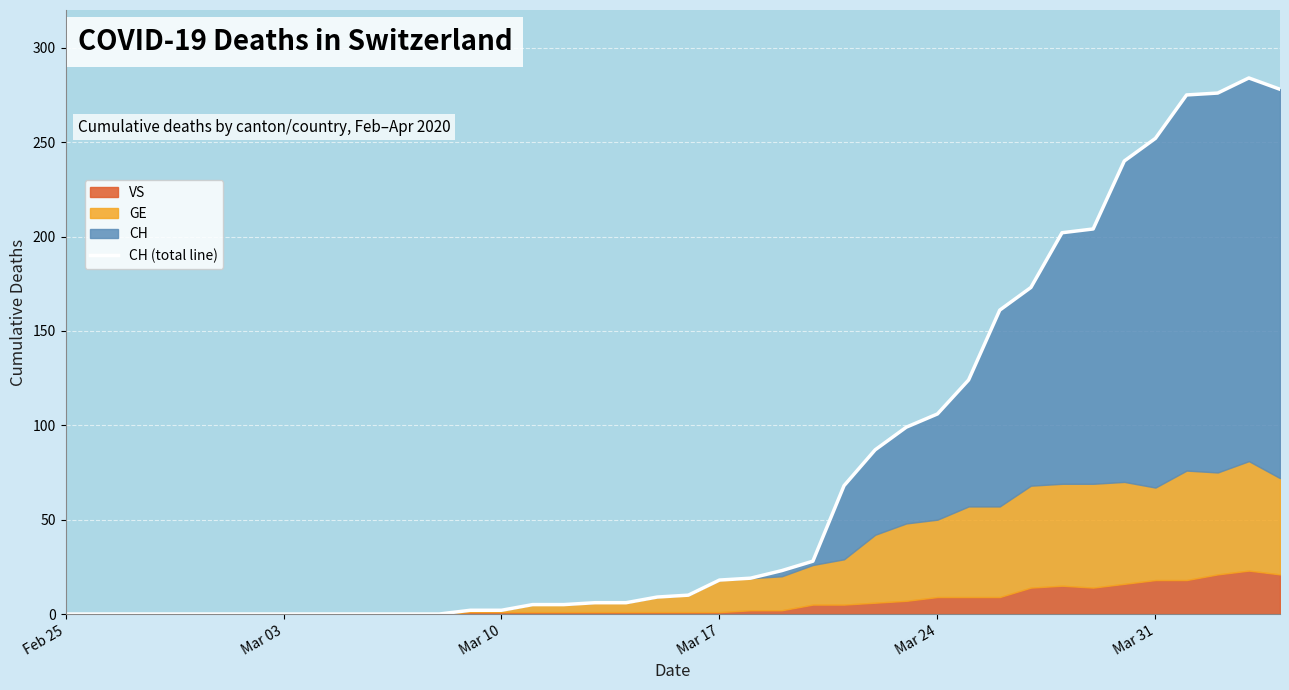

How many points are higher than both their immediate neighbors (excluding endpoints)?

1